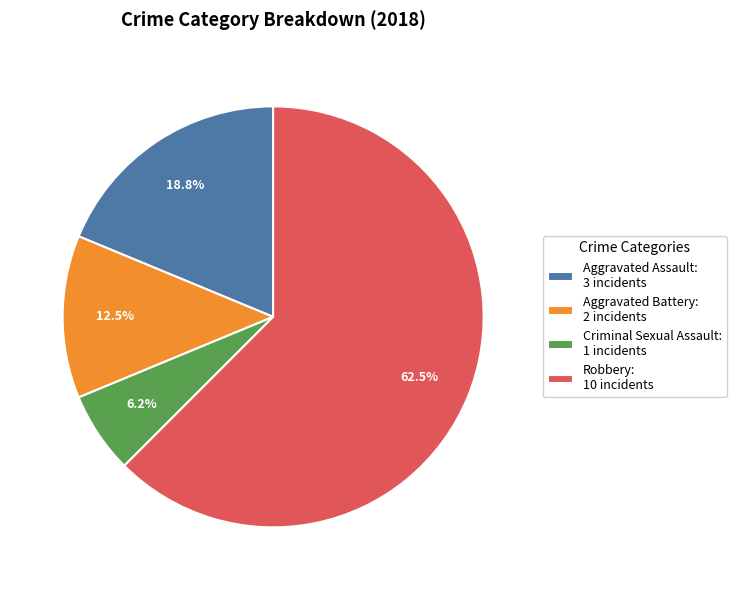

Count the number of slices in the pie.

4